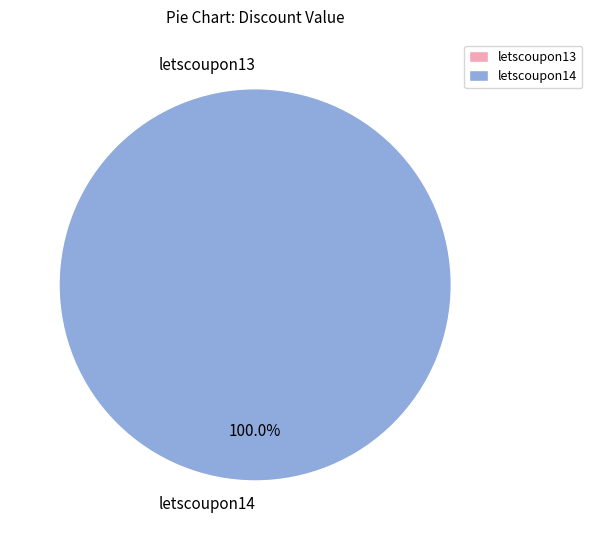

Do letscoupon13 and letscoupon14 together represent more than half of the pie?

Yes